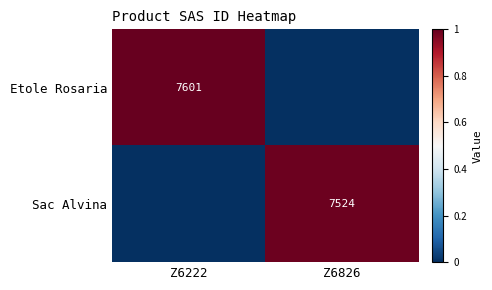

Is the value of Sac Alvina at Z6826 greater than the value of Etole Rosaria at Z6222?

No